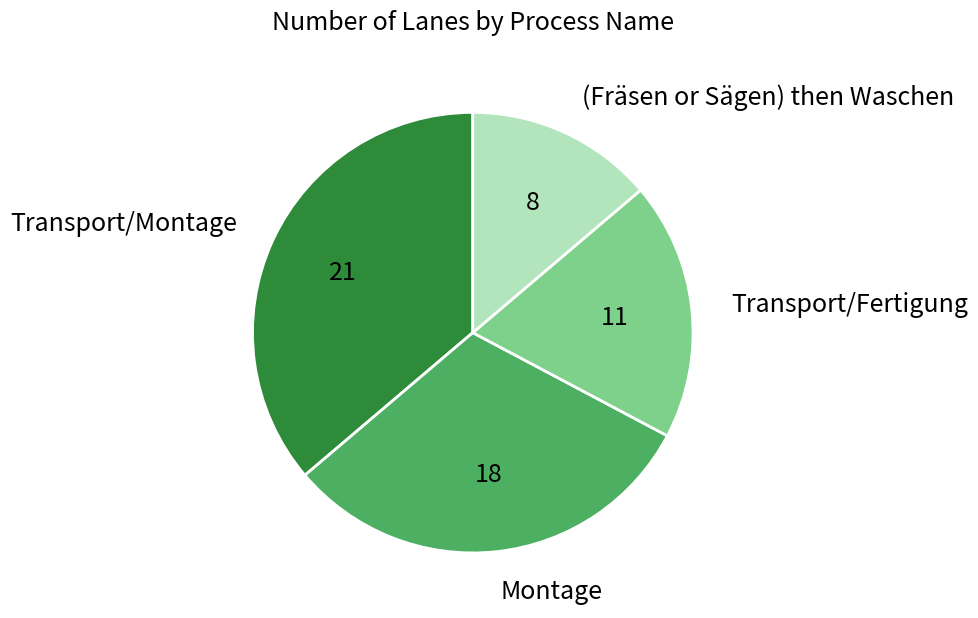

What is the smallest slice in the pie chart?

(Fräsen or Sägen) then Waschen